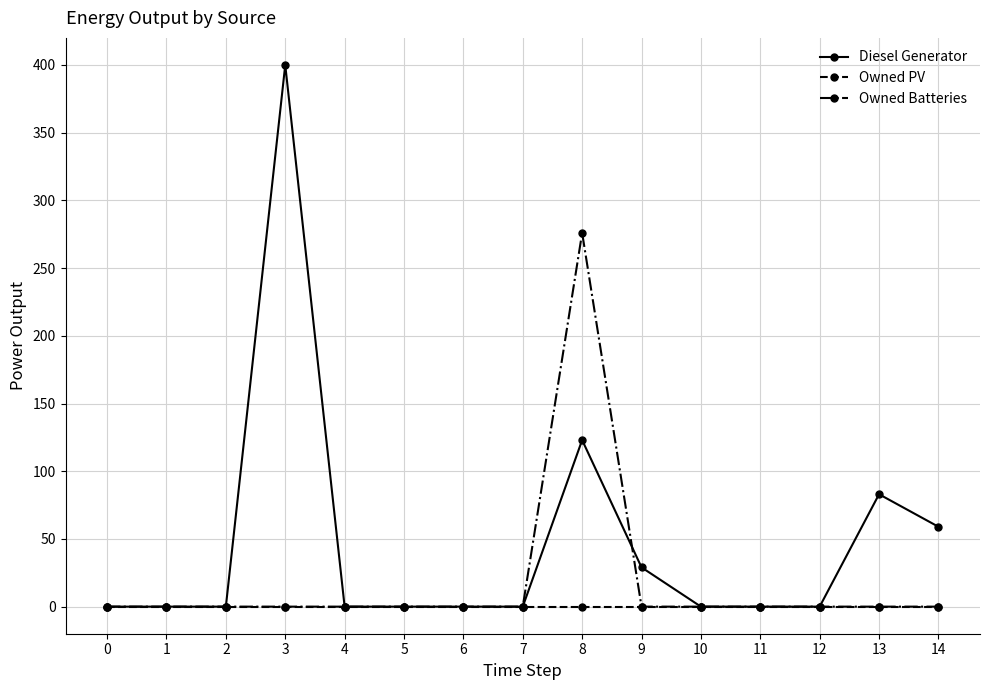

What is the difference between the maximum and minimum values in the Diesel Generator series?

400